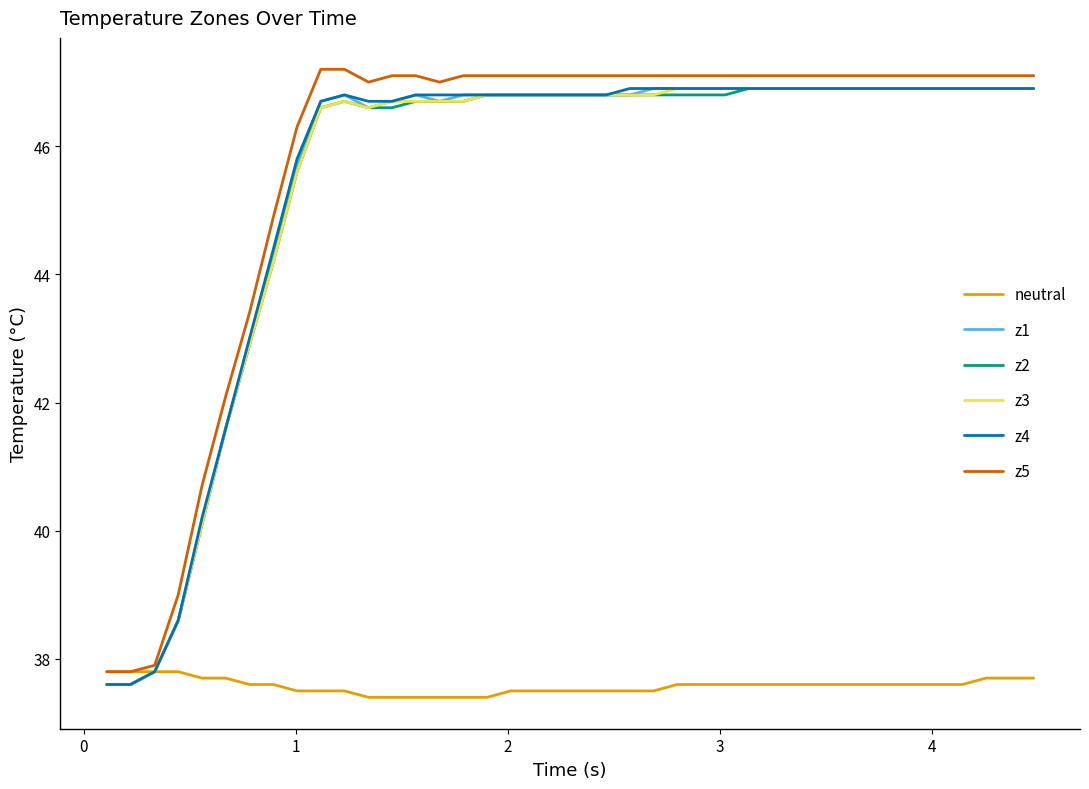

Which series has the largest range (max minus min)?

z5